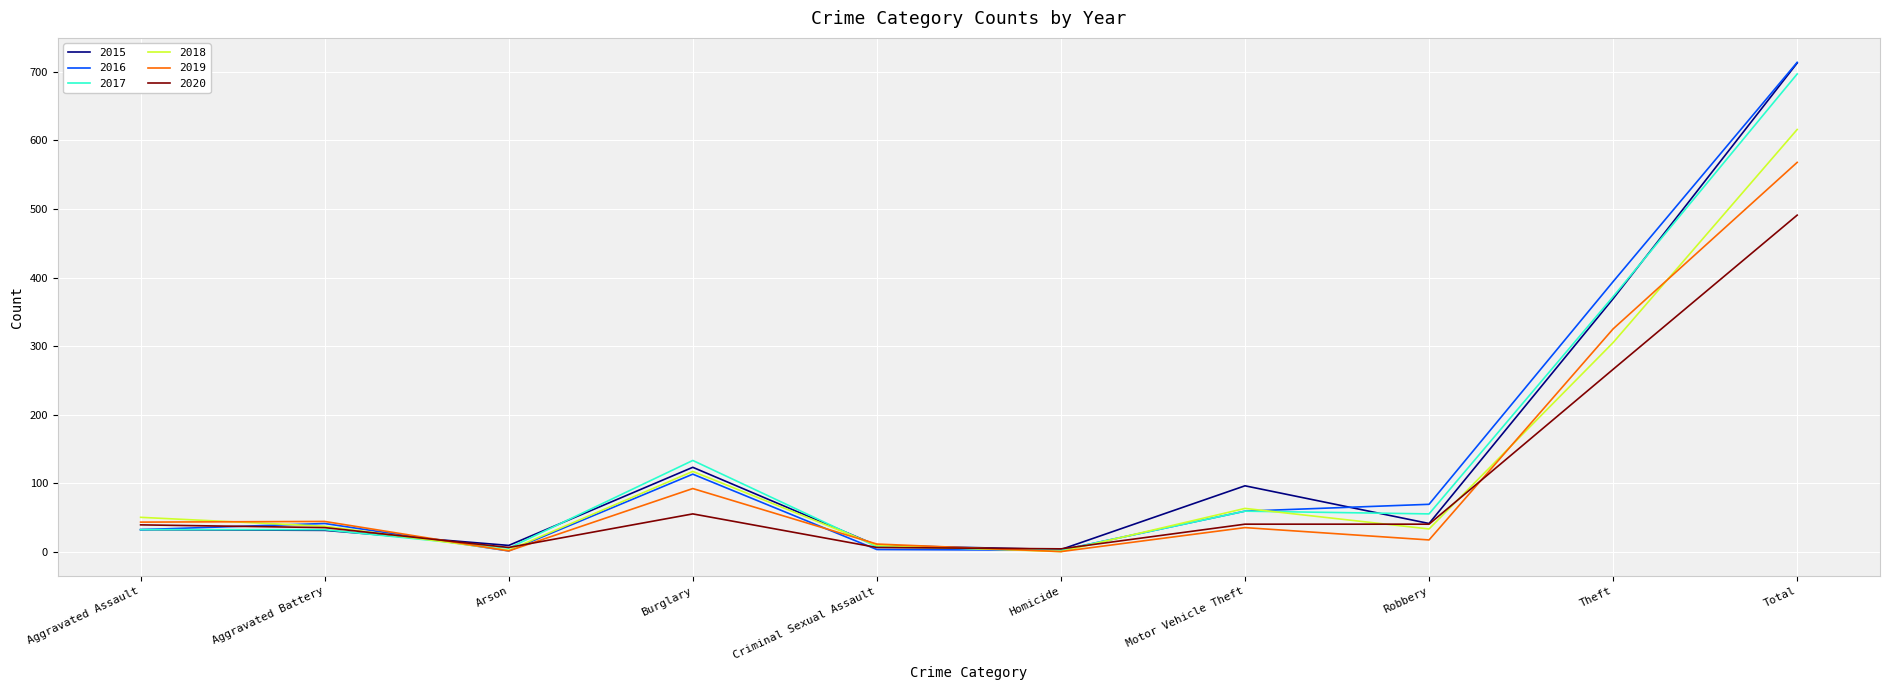

What is the greatest value displayed?

714